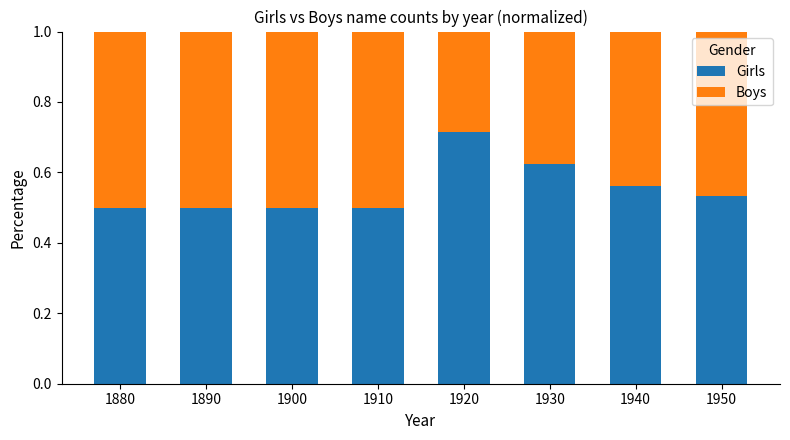

What is the total value across all series at 1930?

1.0